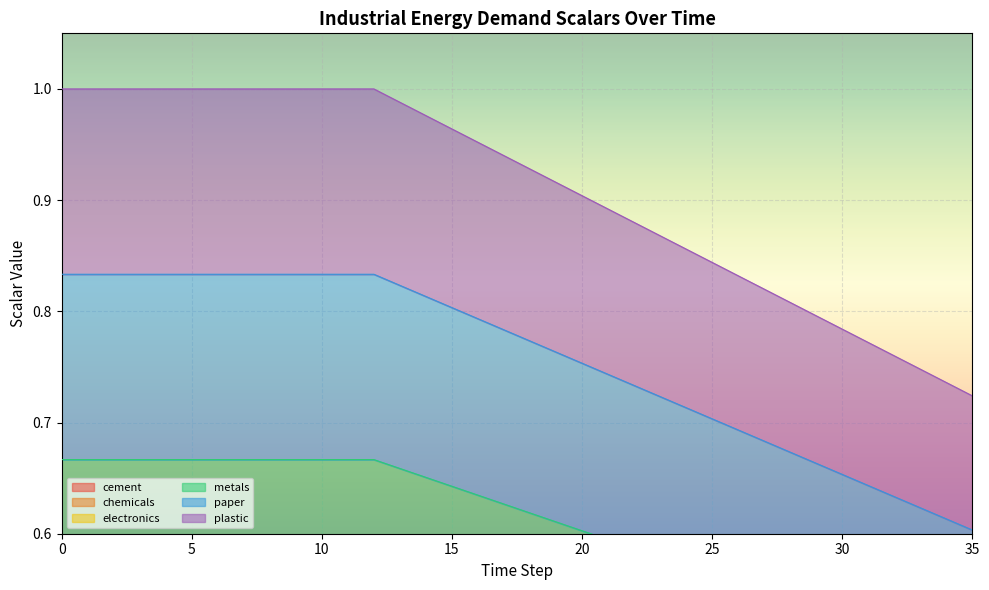

Which series has the largest range (max minus min)?

plastic